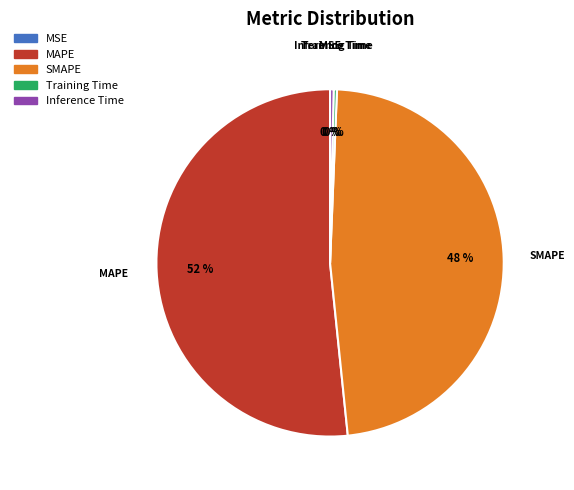

True or false: SMAPE accounts for 48% of the total.

True